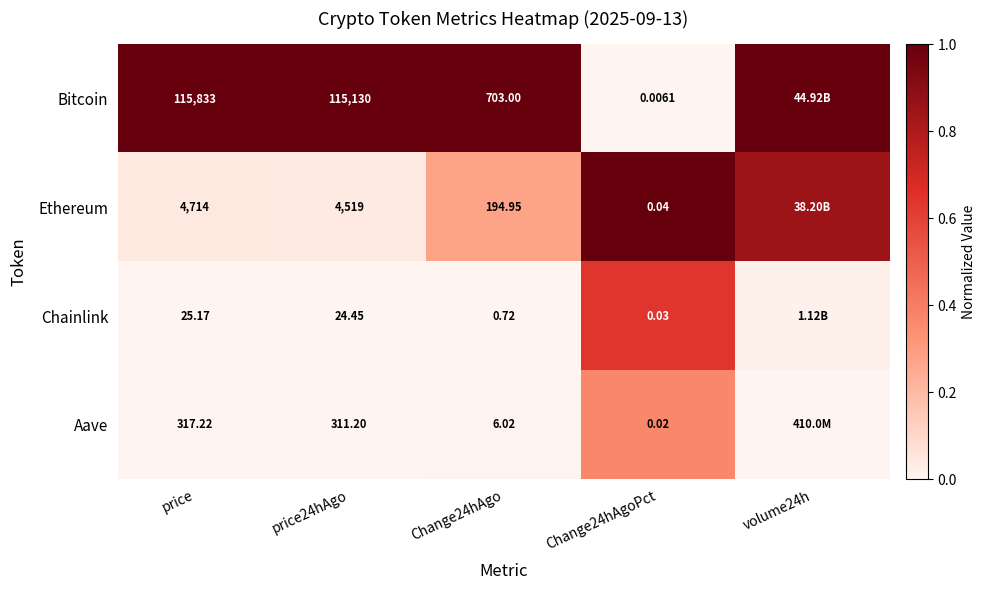

Between price and price24hAgo, which series saw the biggest shift?

Bitcoin